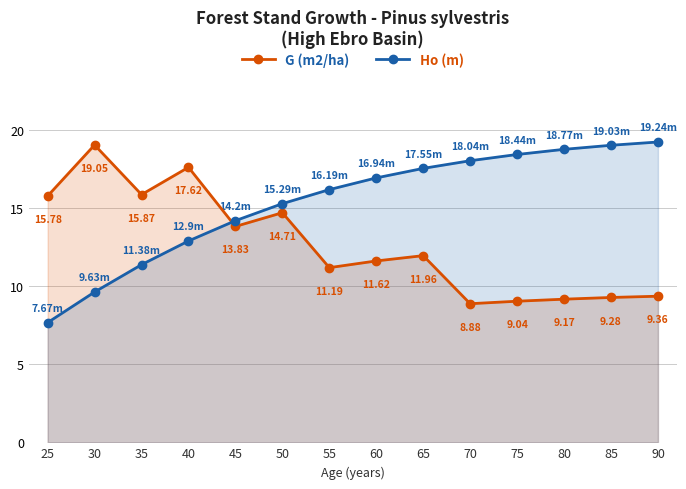

What is the sum of the G (m2/ha) values at 70 and 85?

18.2